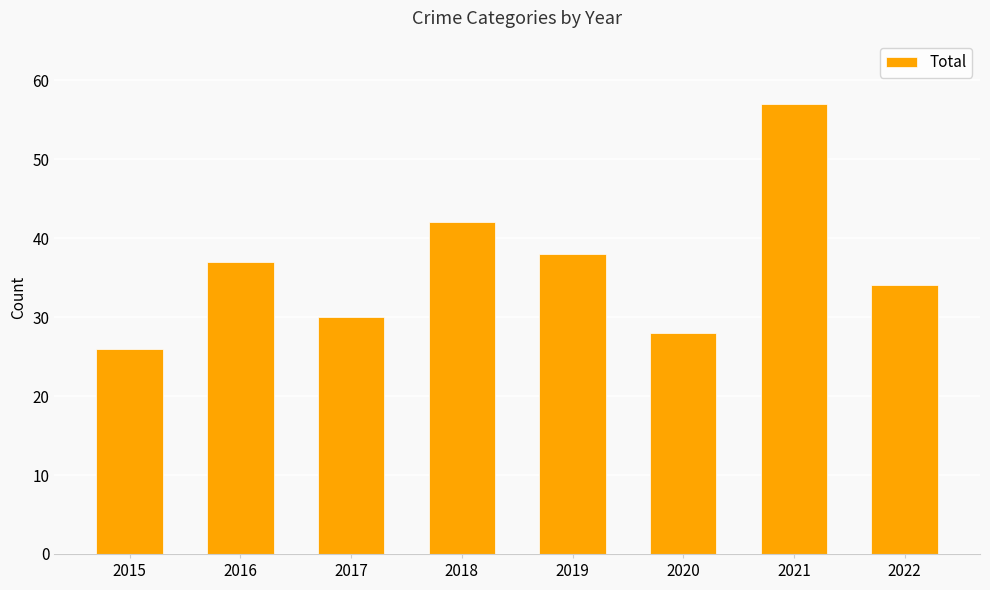

Which has a higher value, 2016 or 2022?

2016